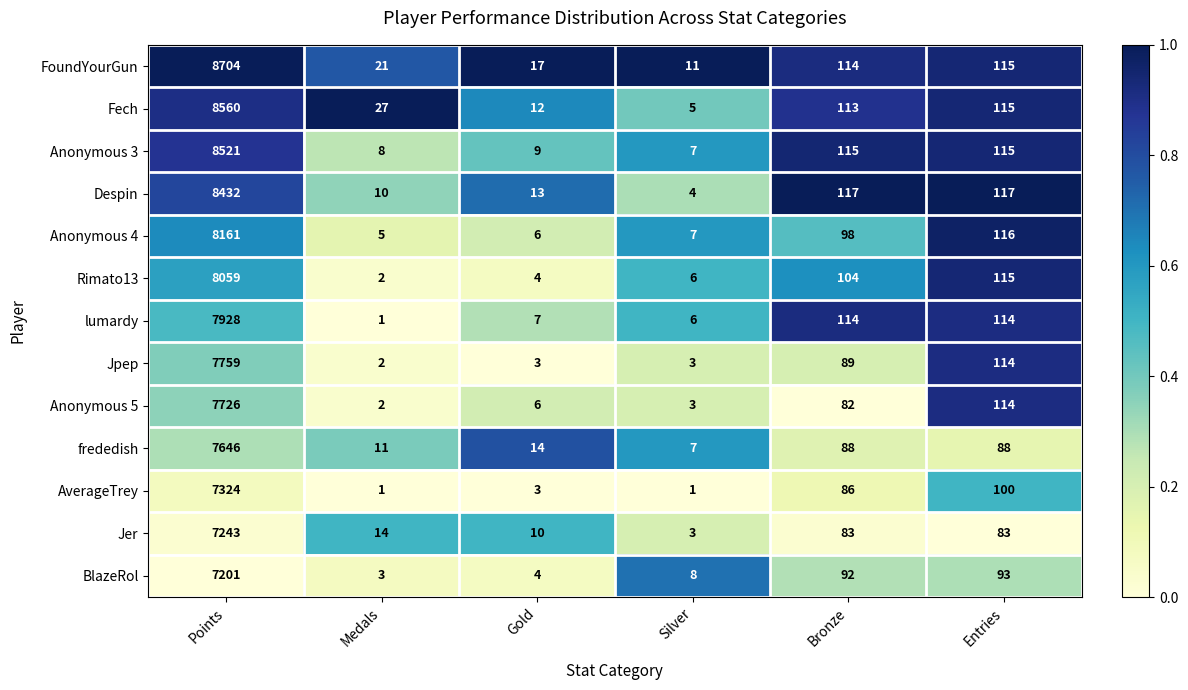

At which label does Fech first exceed 113?

Points